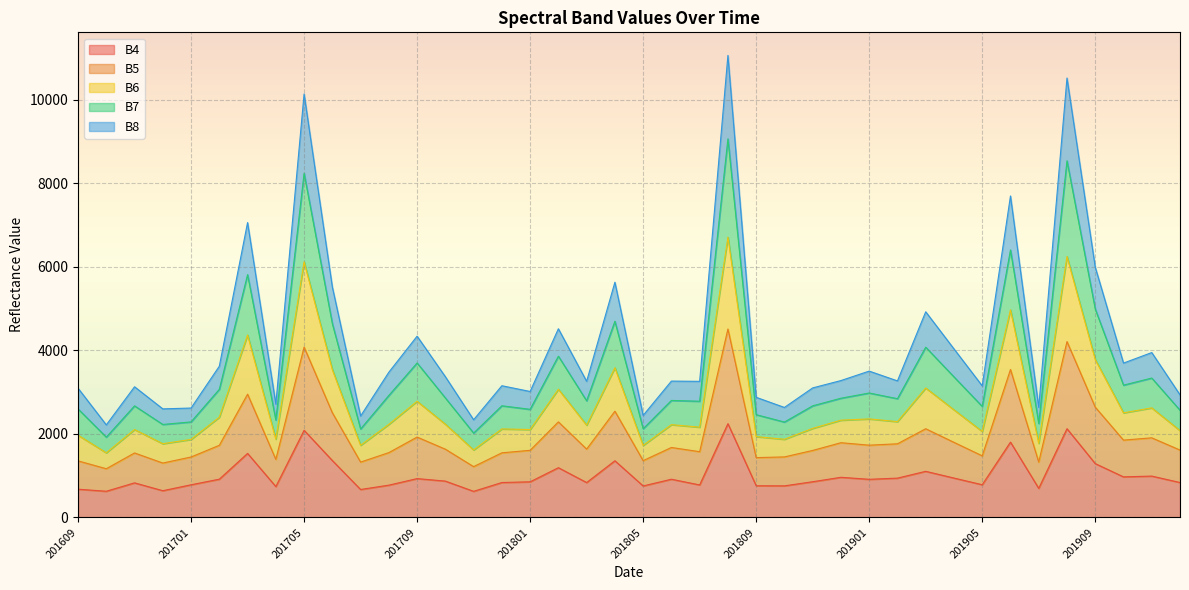

At which category does B7 reach its first local peak?

201611